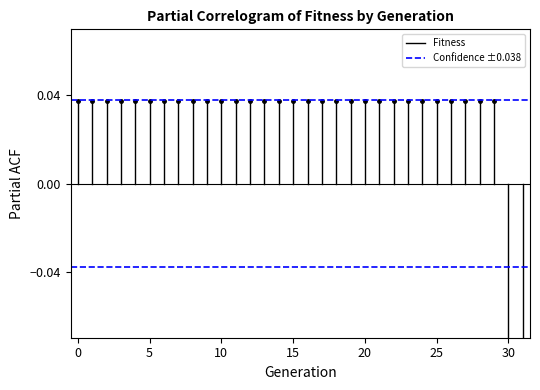

How many lines are shown in the chart?

2